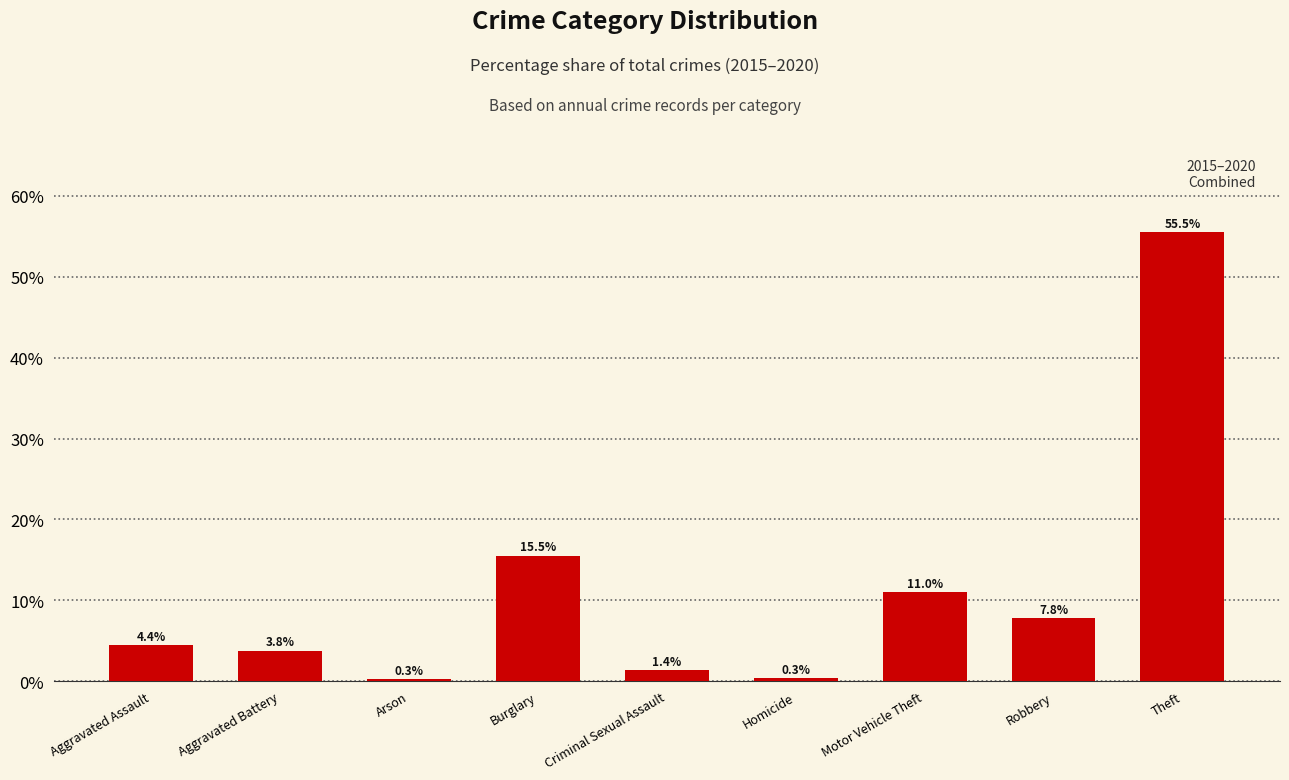

What is the difference between the maximum and minimum values?

55.2